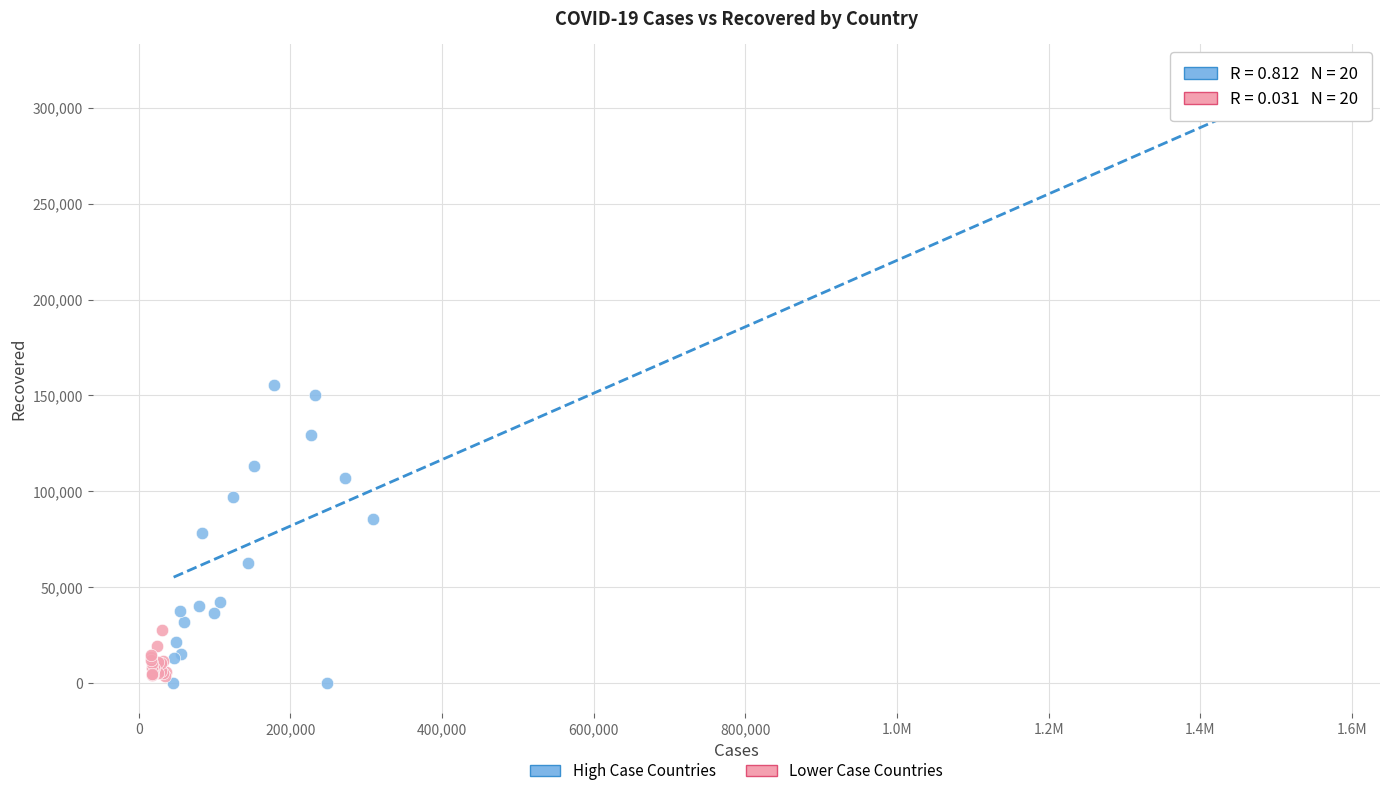

Which series contains the highest Y value?

High Case Countries